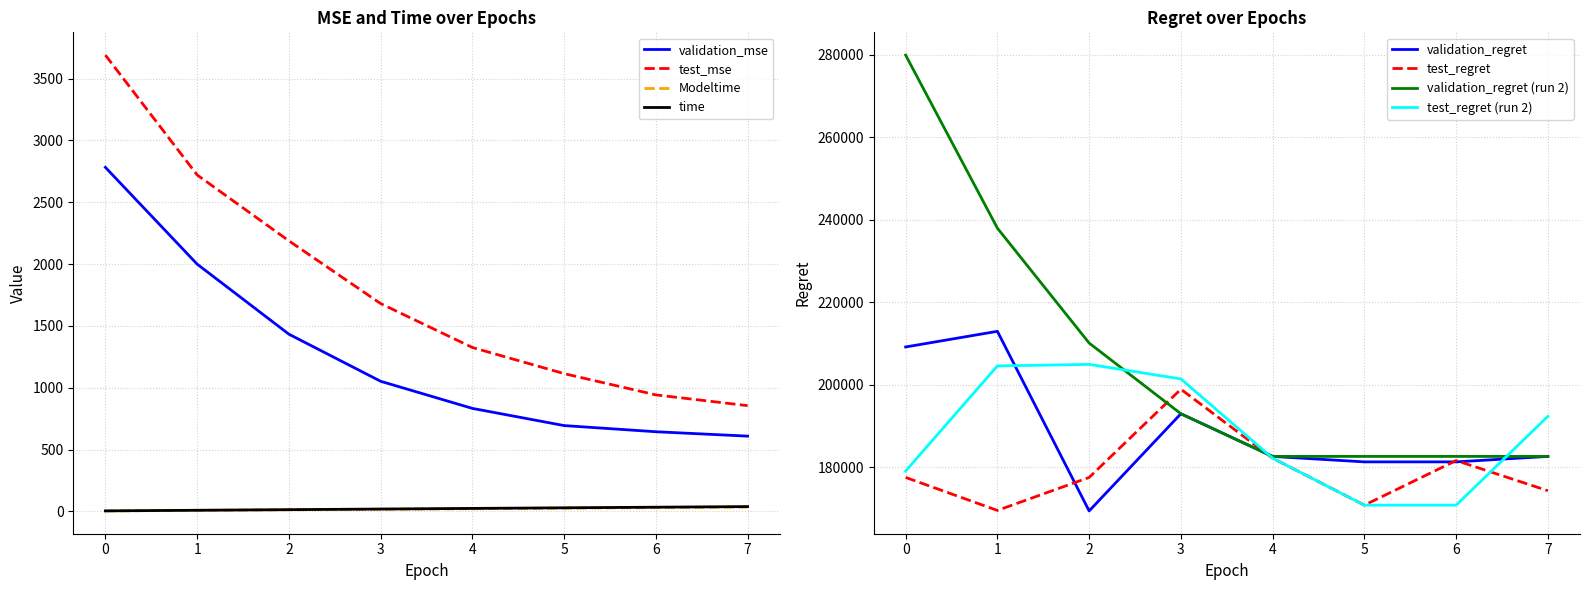

At which label is Modeltime closest to 20?

3